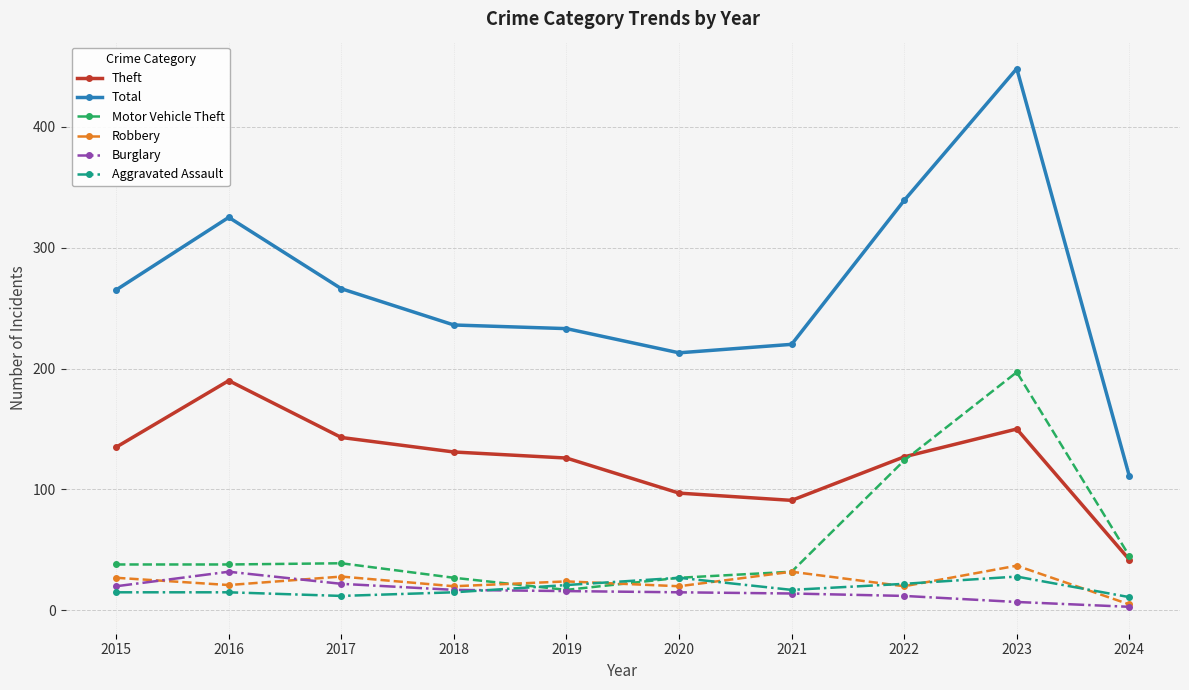

How many data points in Motor Vehicle Theft are less than 38?

4